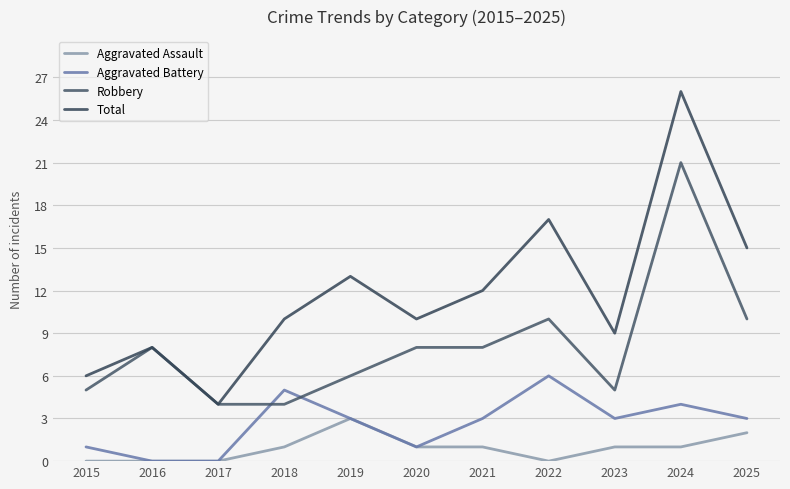

At which label is Aggravated Battery closest to 3?

2019